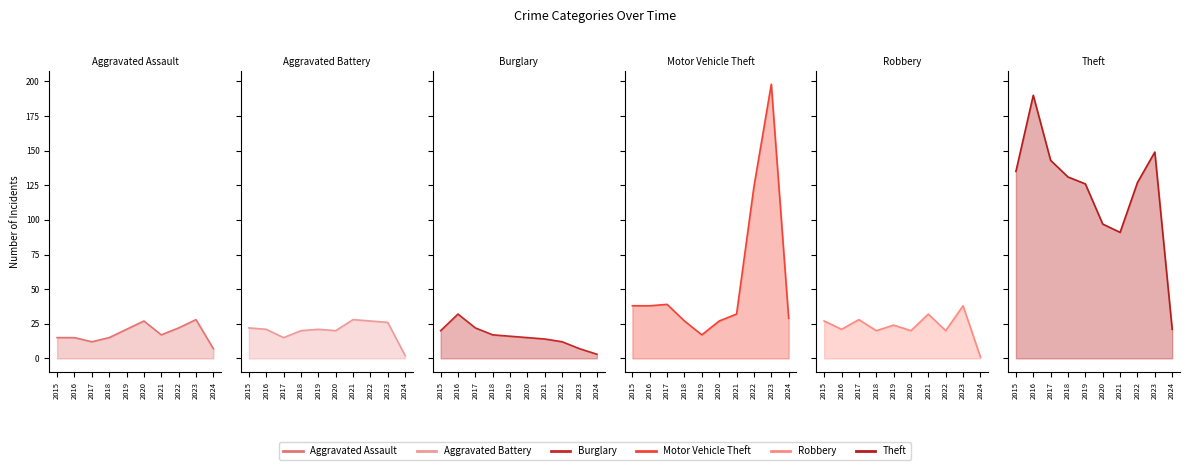

At which category is the sum across all series the highest?

2023